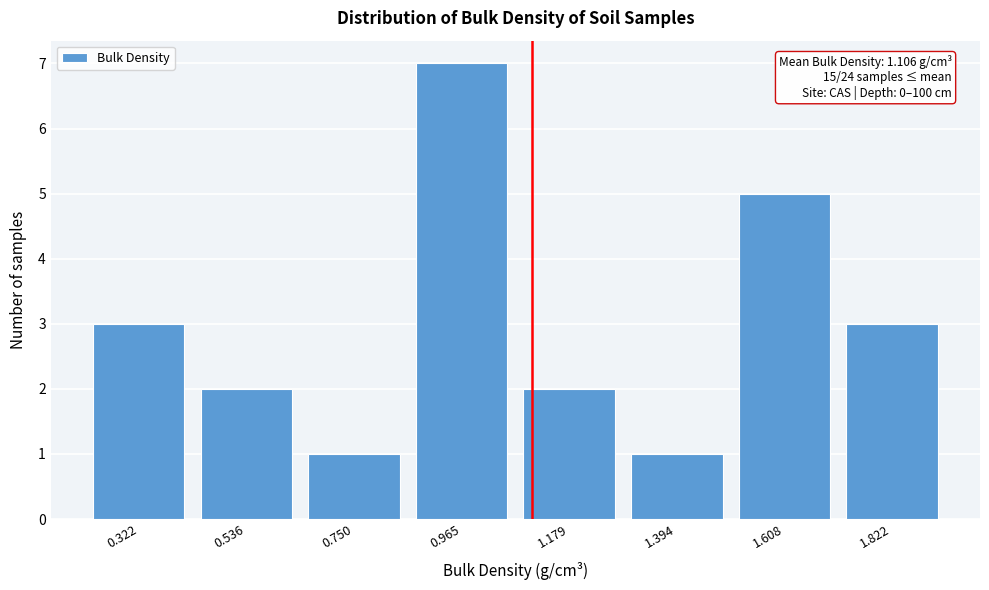

Which range on the x-axis has the tallest bar?

0.85 to 1.05